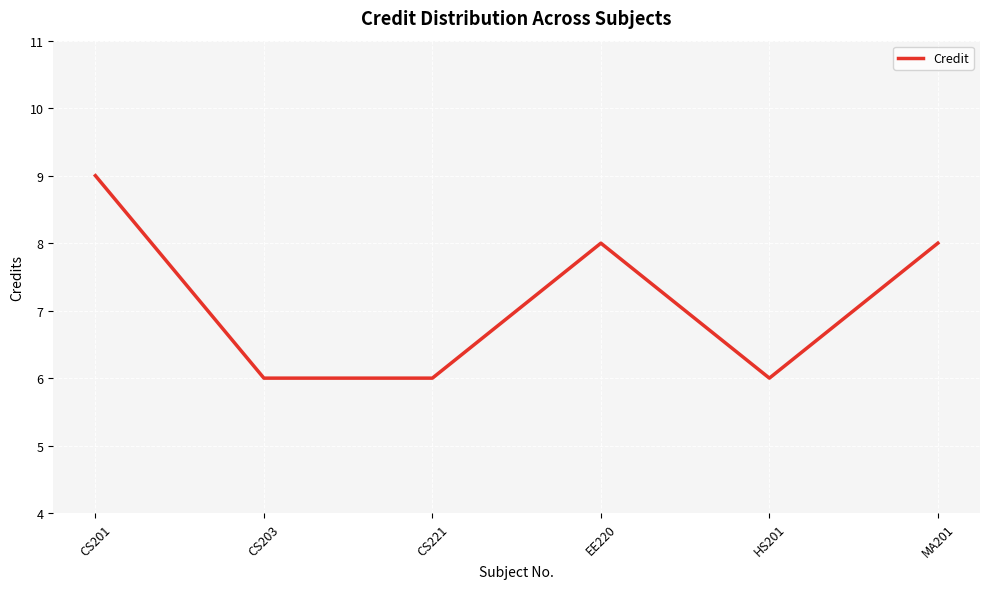

Where does the data first go above 8?

CS201